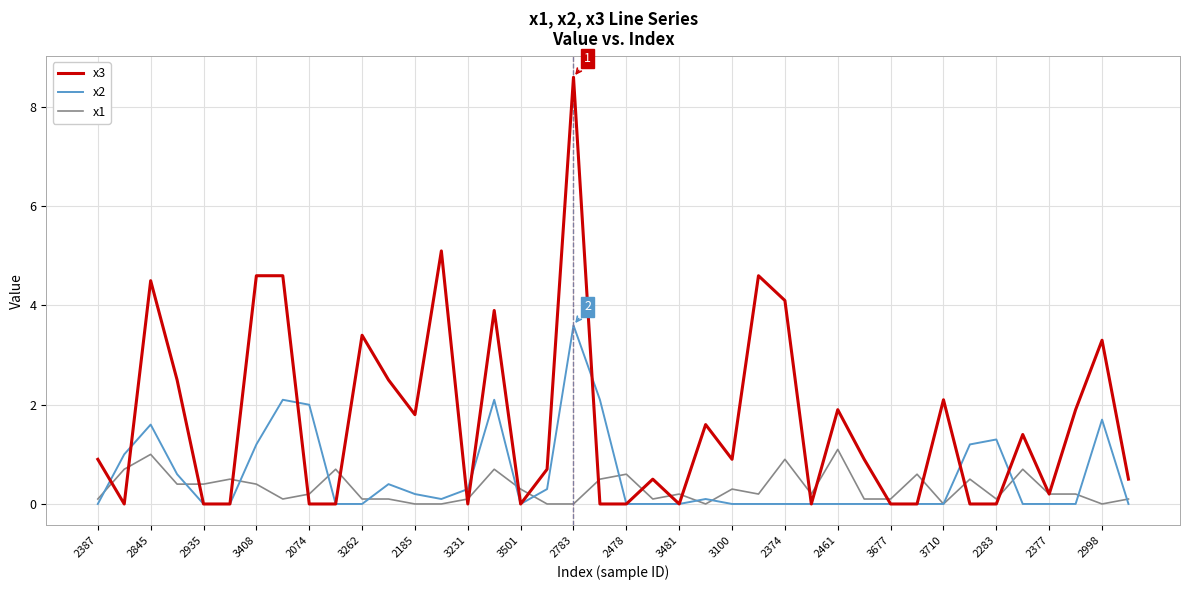

What is the greatest value displayed?

8.6